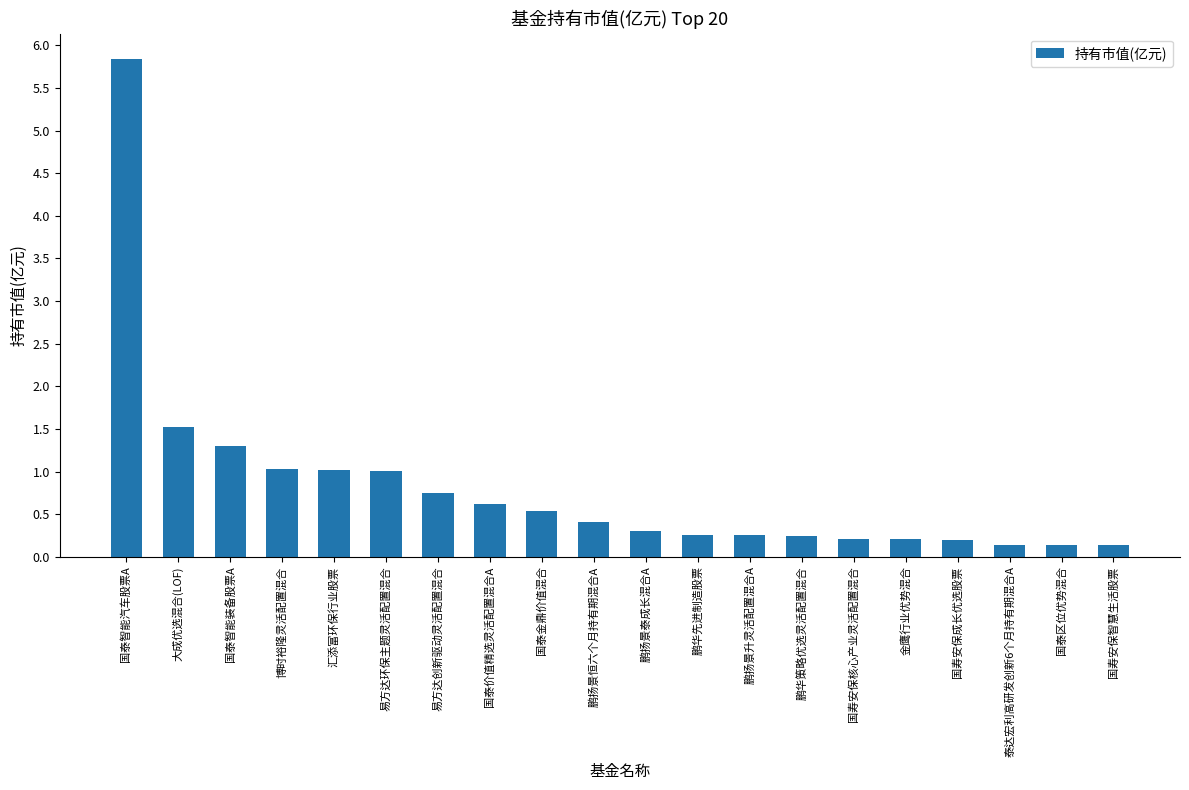

True or false: the data shows 1.0 at 博时裕隆灵活配置混合.

True